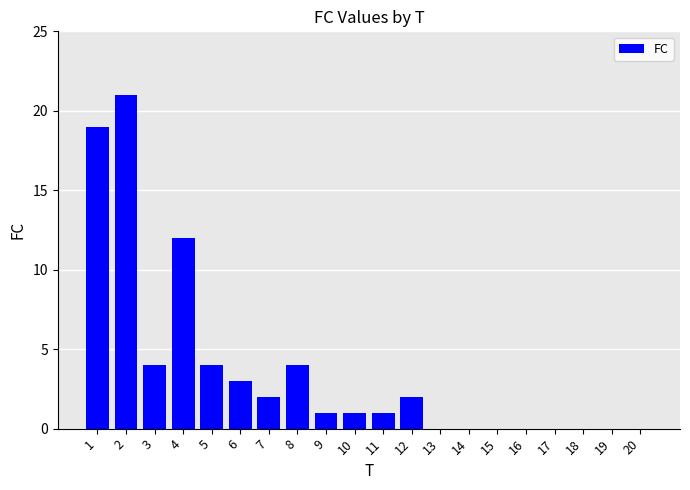

Between 8 and 10, which is larger?

8